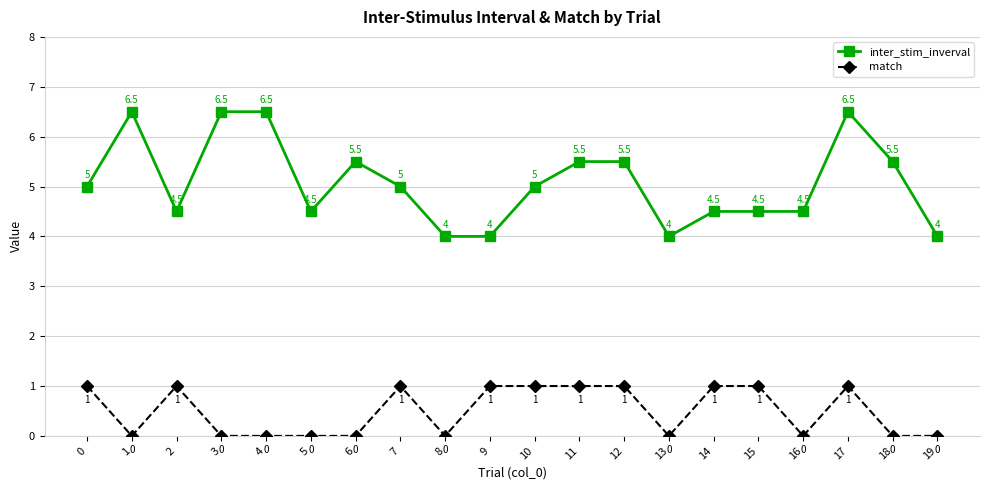

What is the total value across all series at 0?

6.0